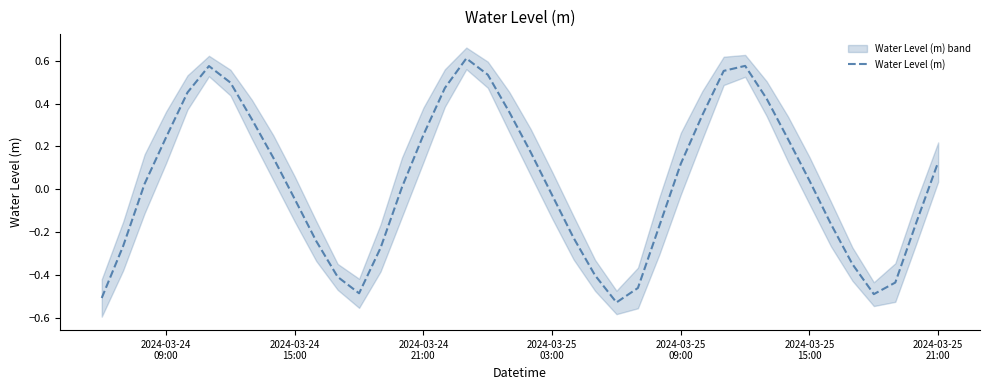

Does the chart have visible grid lines?

No